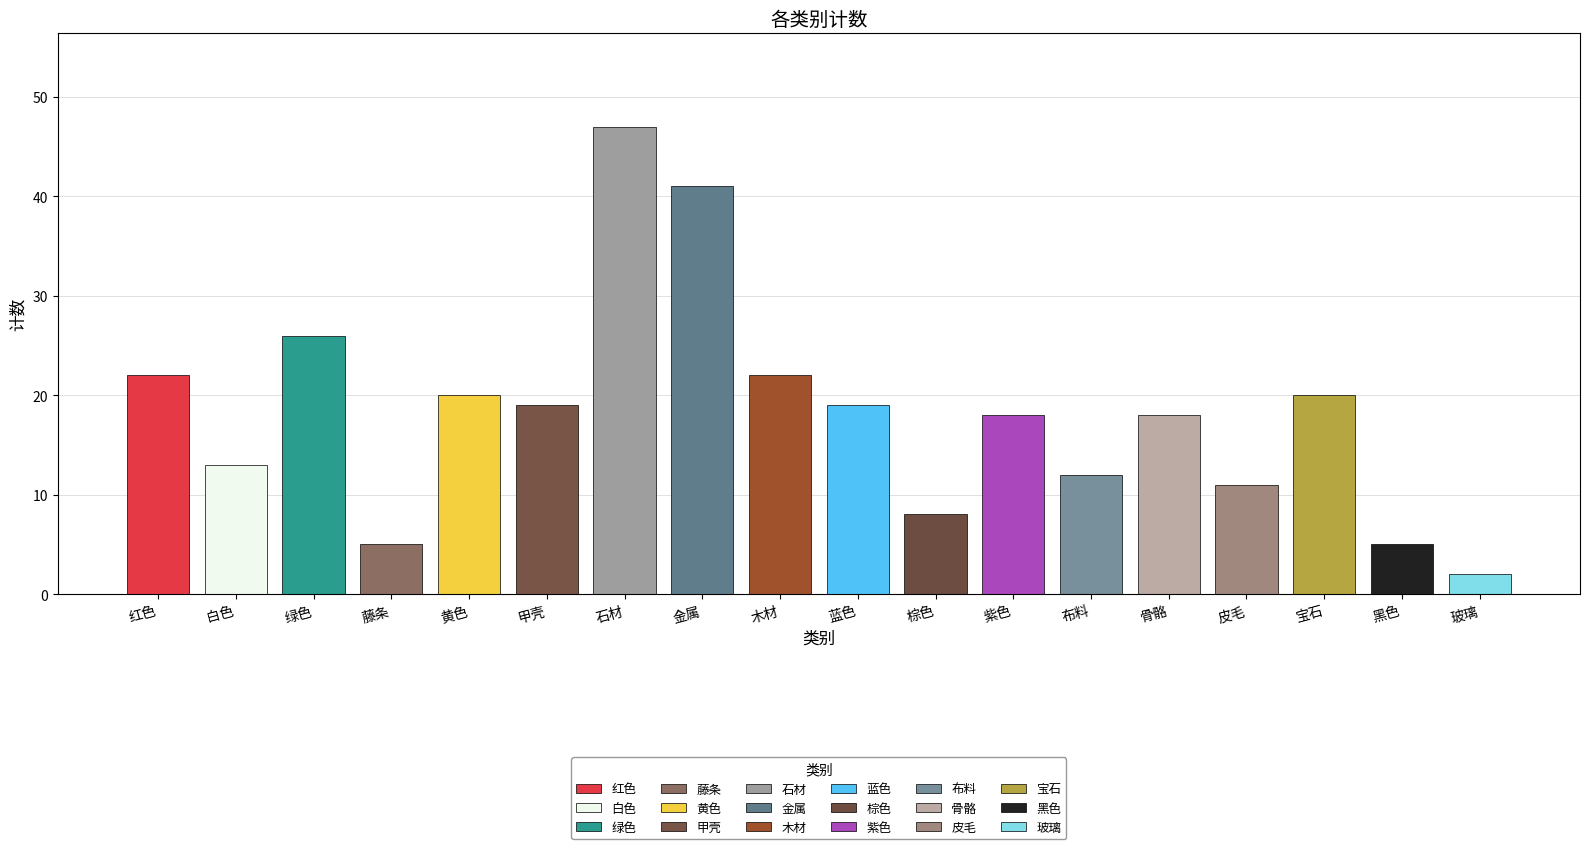

List the labels in order of value, largest first.

石材, 金属, 绿色, 红色, 木材, 黄色, 宝石, 甲壳, 蓝色, 紫色, 骨骼, 白色, 布料, 皮毛, 棕色, 藤条, 黑色, 玻璃